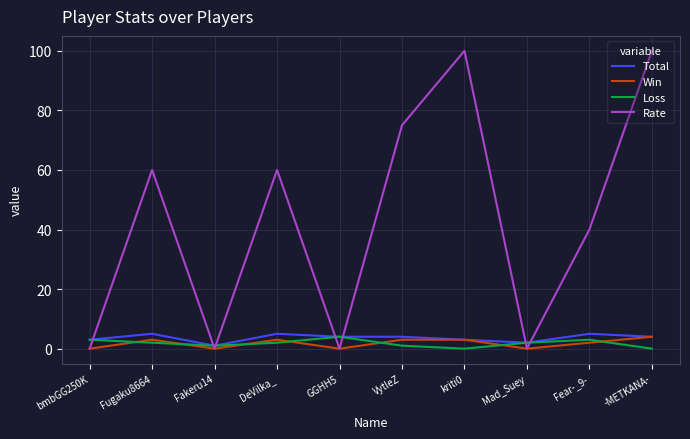

What position from the left is -METKANA-?

10